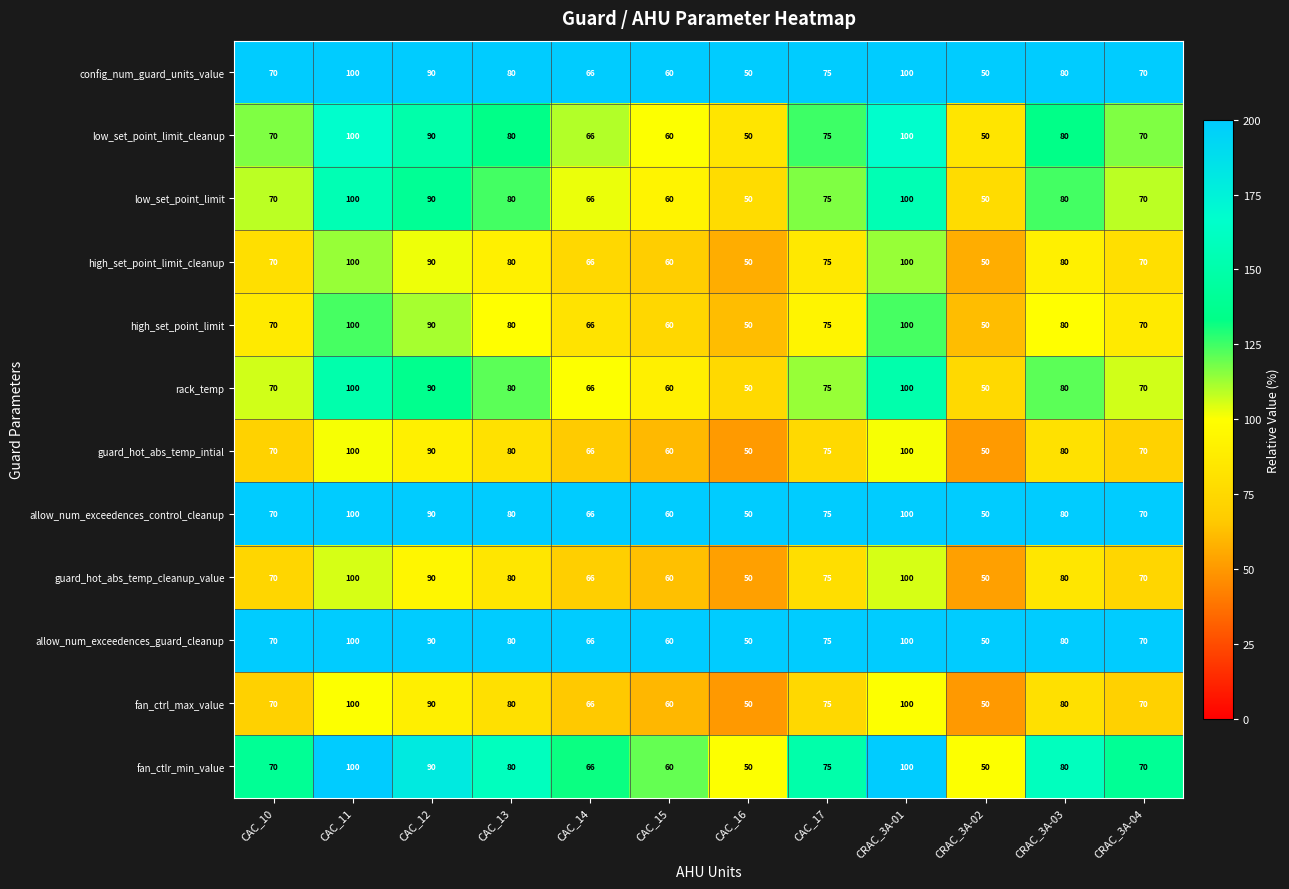

Is the value of rack_temp at CRAC_3A-02 greater than the value of guard_hot_abs_temp_intial at CAC_17?

No